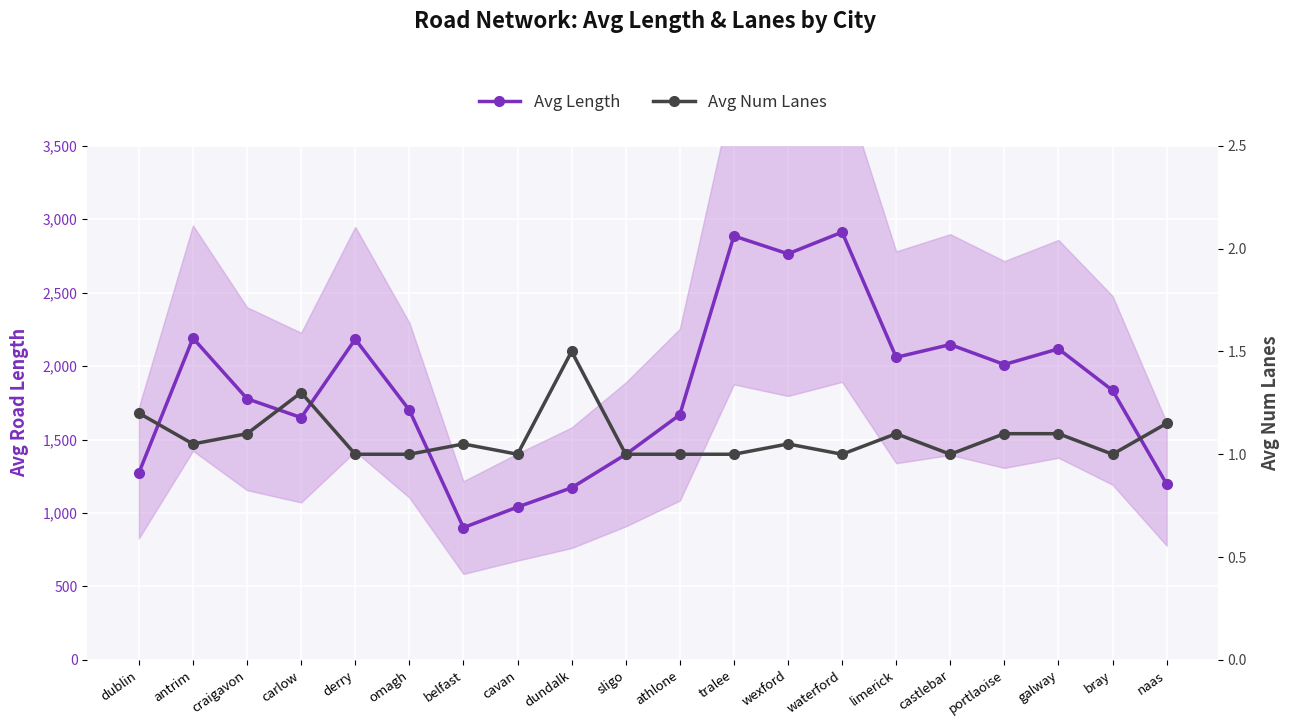

What are all the series names shown in the legend?

Avg Length, Avg Num Lanes